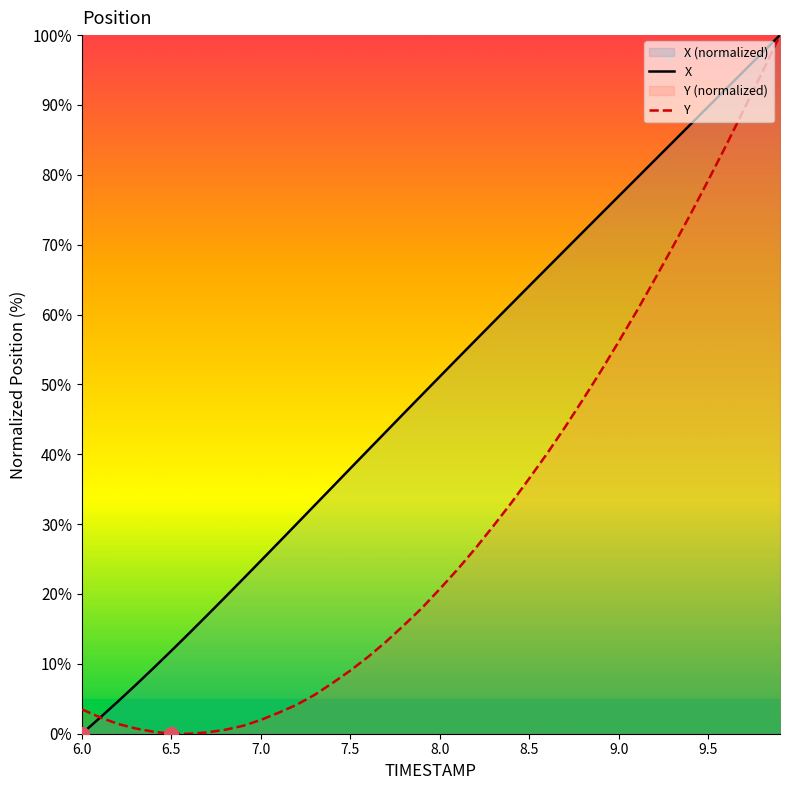

How many lines are shown in the chart?

2